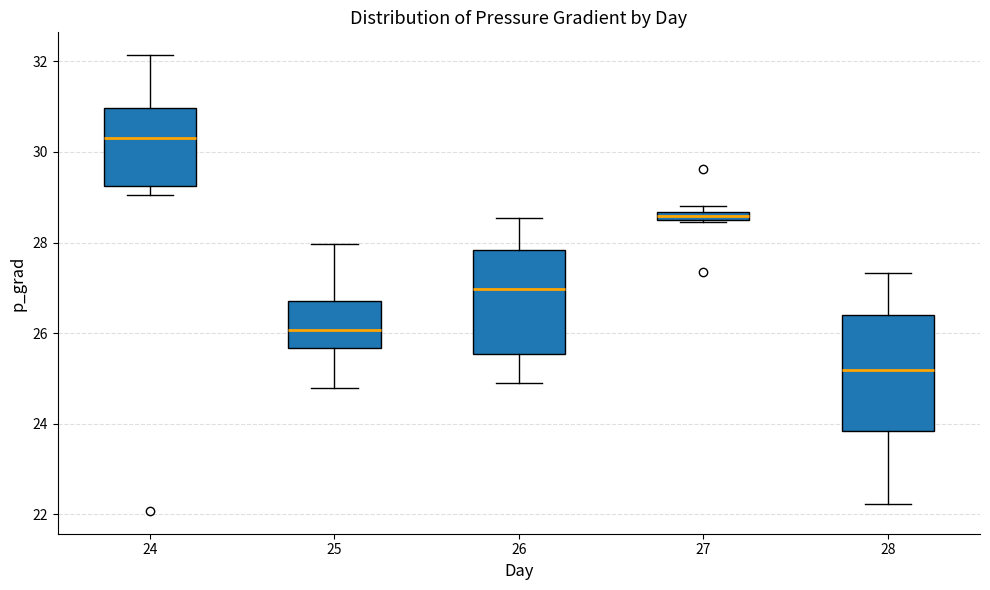

Where does the upper whisker of the box at x = 26 end on the y-axis? The values are not printed on the chart, so give them approximately, as read against the axis.

28.6